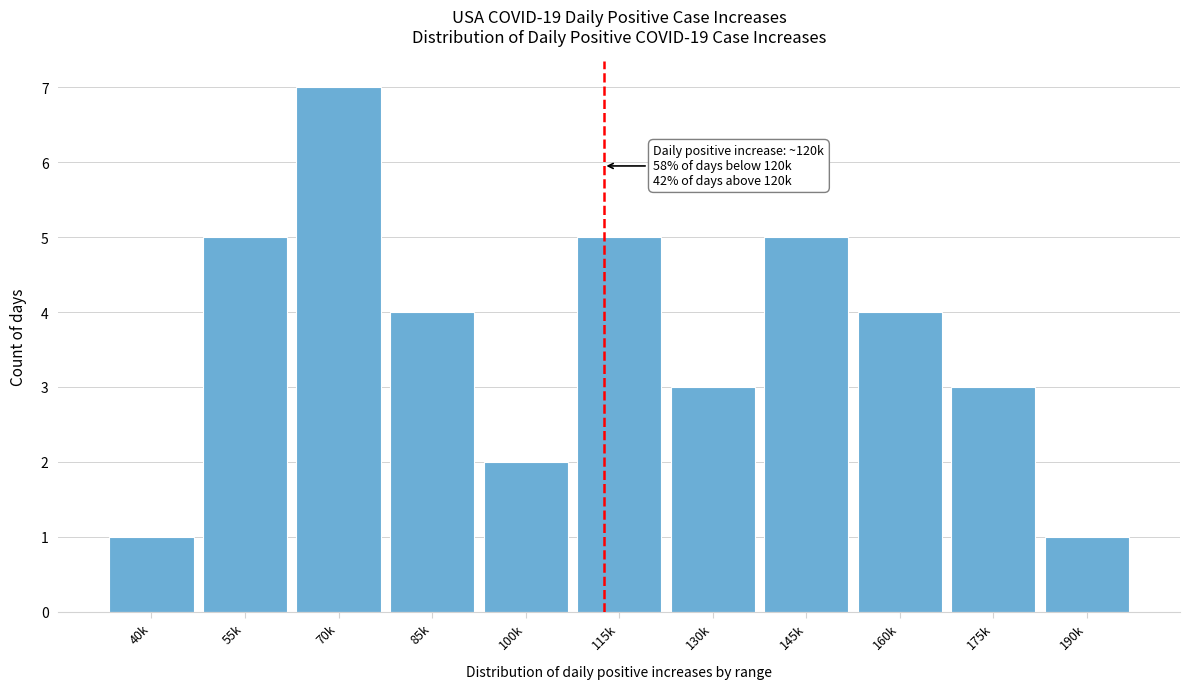

Reading left to right, transcribe all the data shown in this chart.

1	5	7	4	2	5	3	5	4	3	1